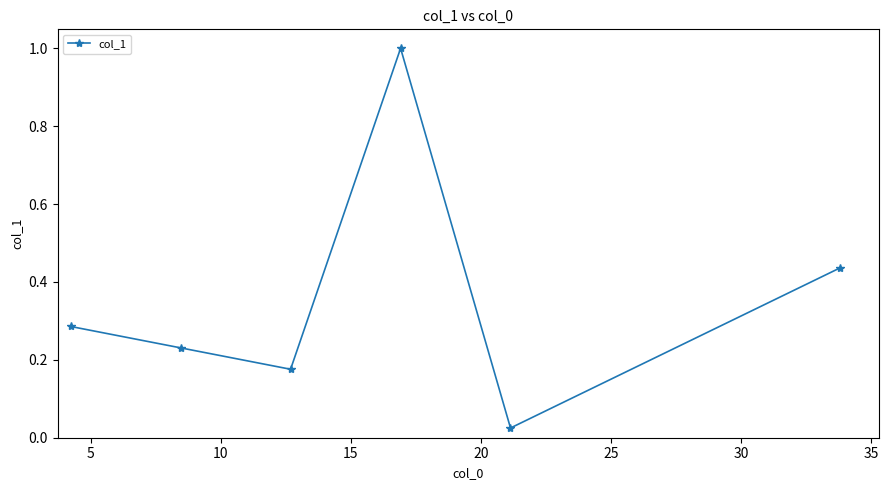

How many points are lower than both their immediate neighbors (excluding endpoints)?

2